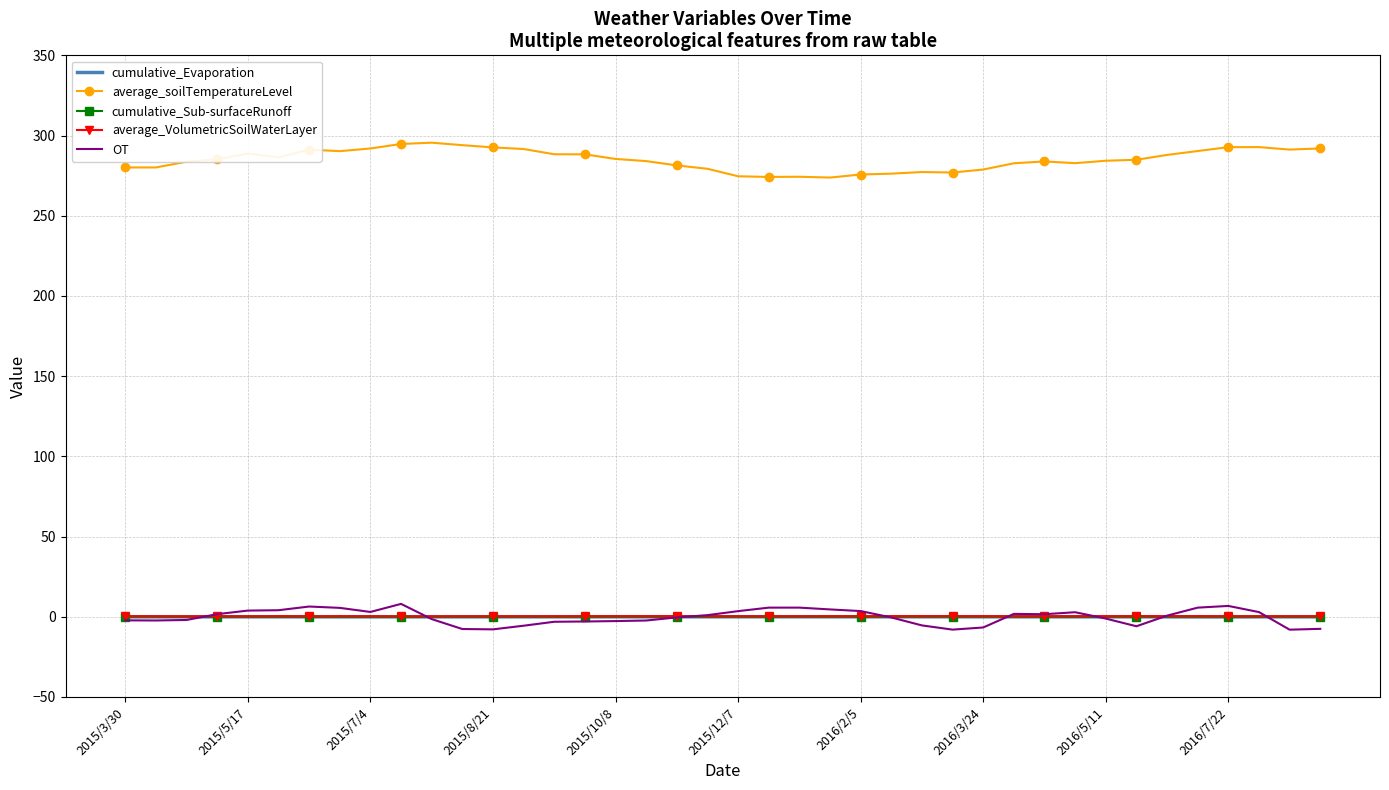

Which series has the largest total across all categories?

average_soilTemperatureLevel